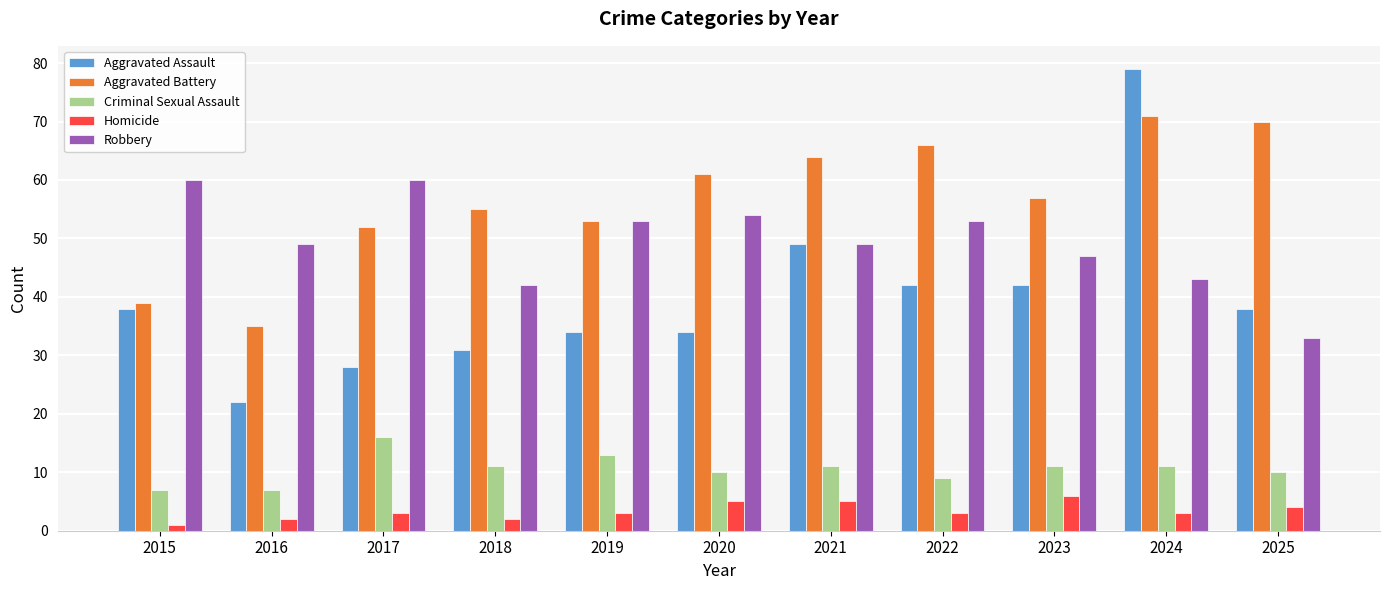

How many groups of bars are there?

11